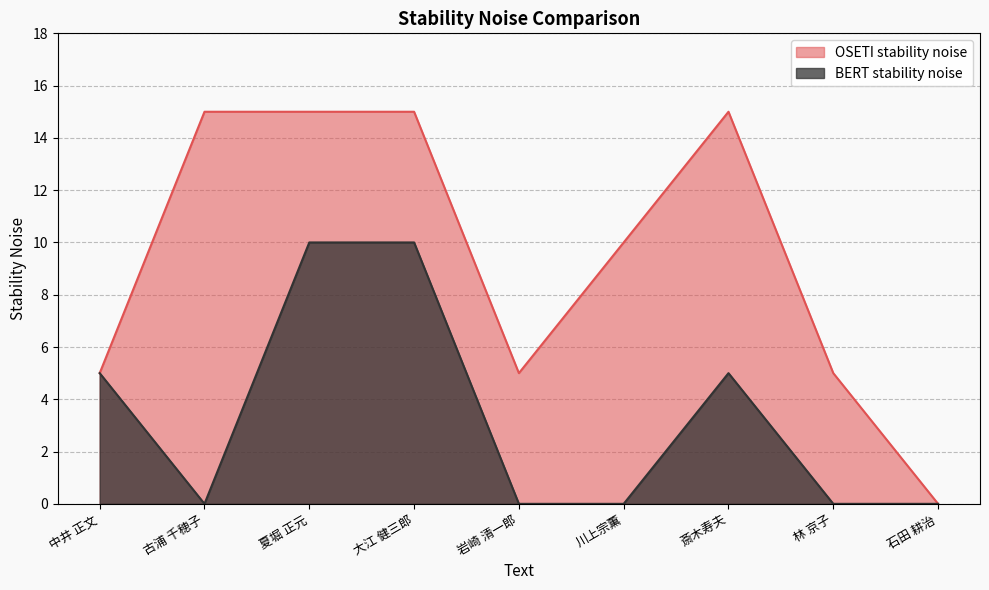

What are all the series names shown in the legend?

OSETI stability noise, BERT stability noise